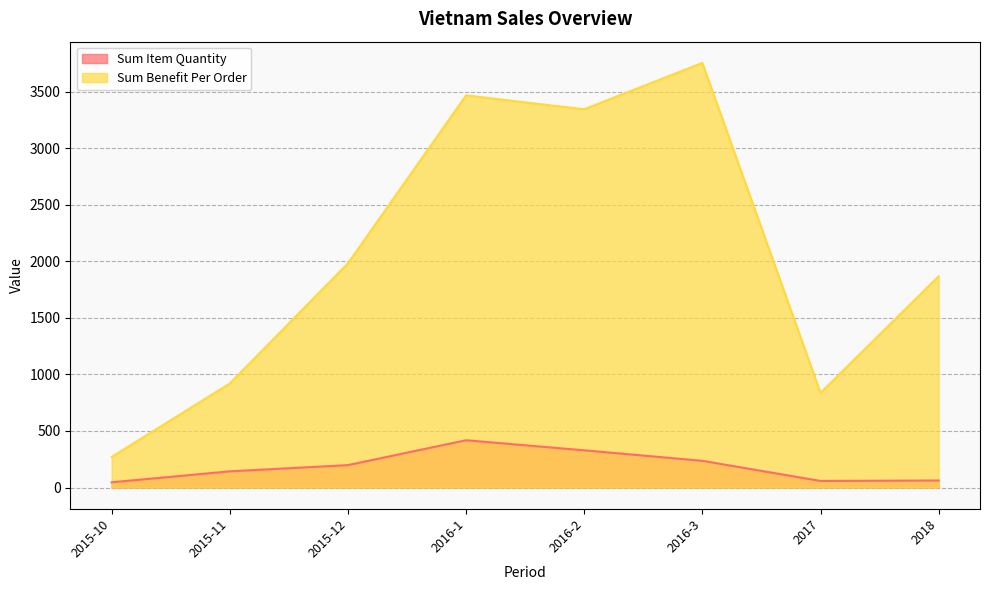

Rank the series at 2016-3 from lowest to highest value.

Sum Item Quantity, Sum Benefit Per Order